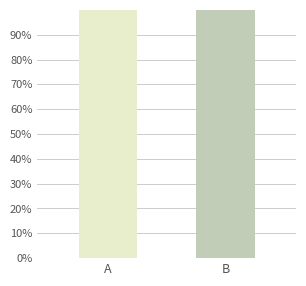

What value does the data have at B?

1.0